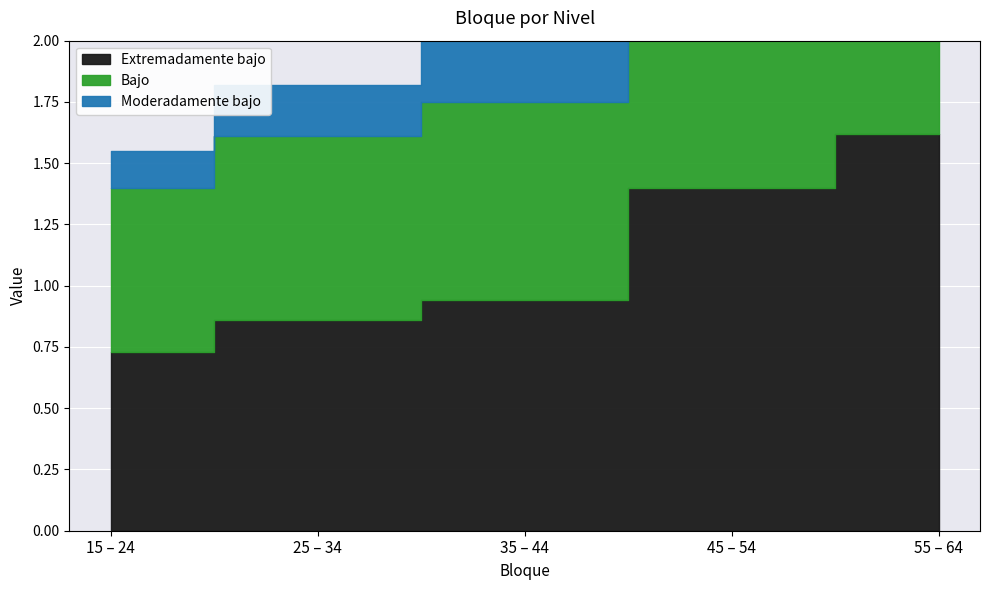

True or false: Moderadamente bajo and Extremadamente bajo intersect in this chart.

False